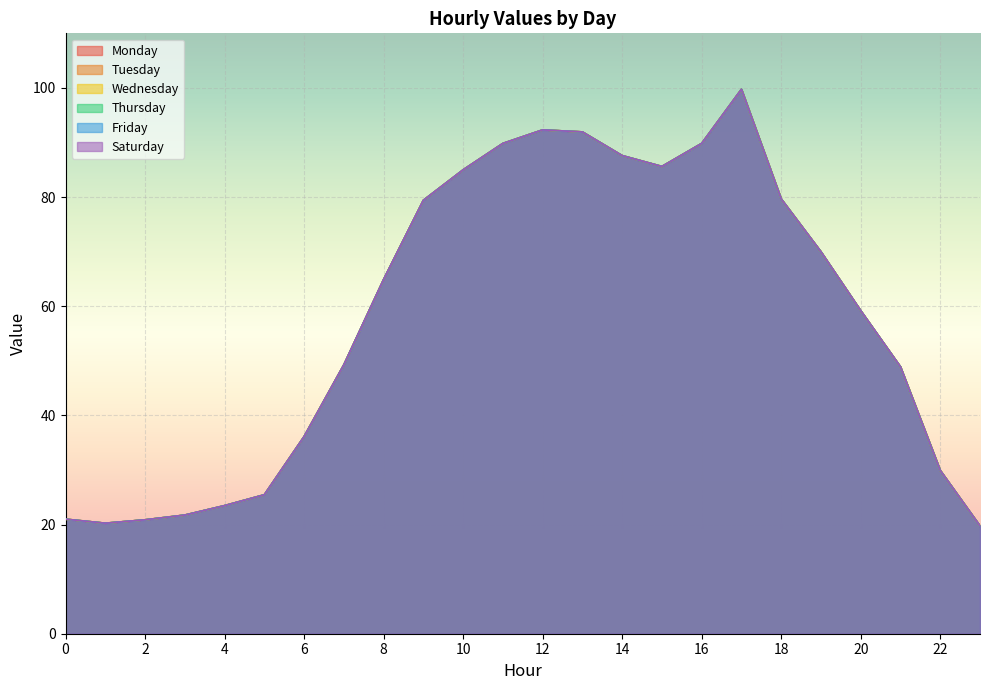

Which has a higher value, 11 or 4?

11